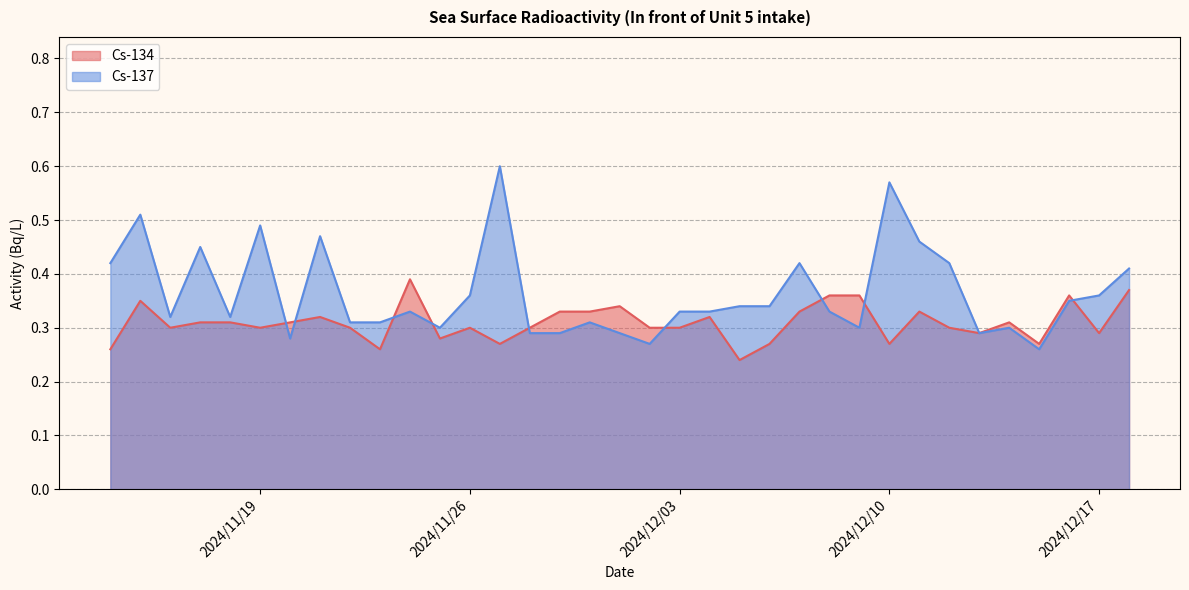

True or false: Cs-134 and Cs-137 cross at least once.

True